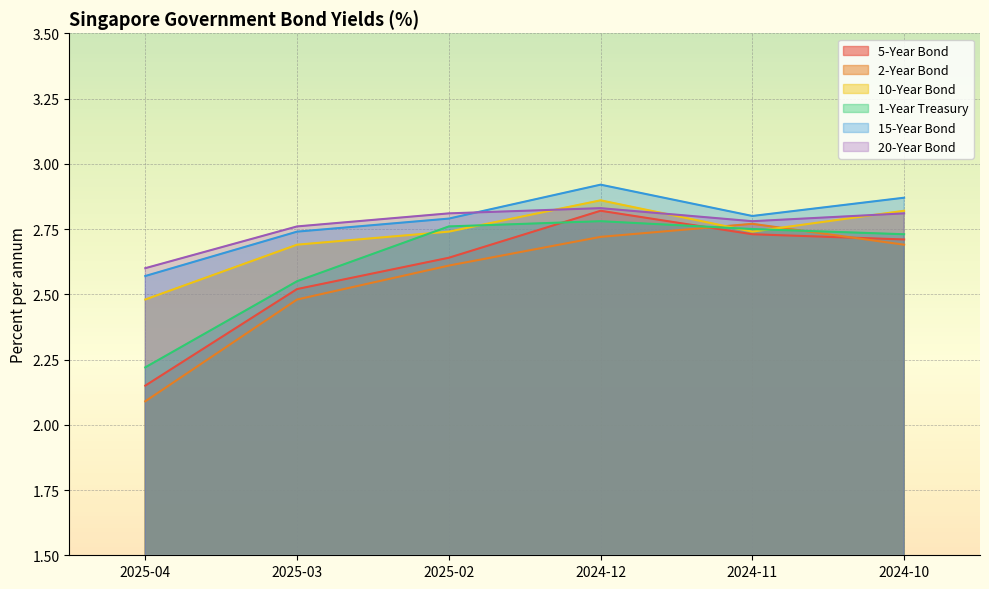

What position from the right is 2025-04?

6